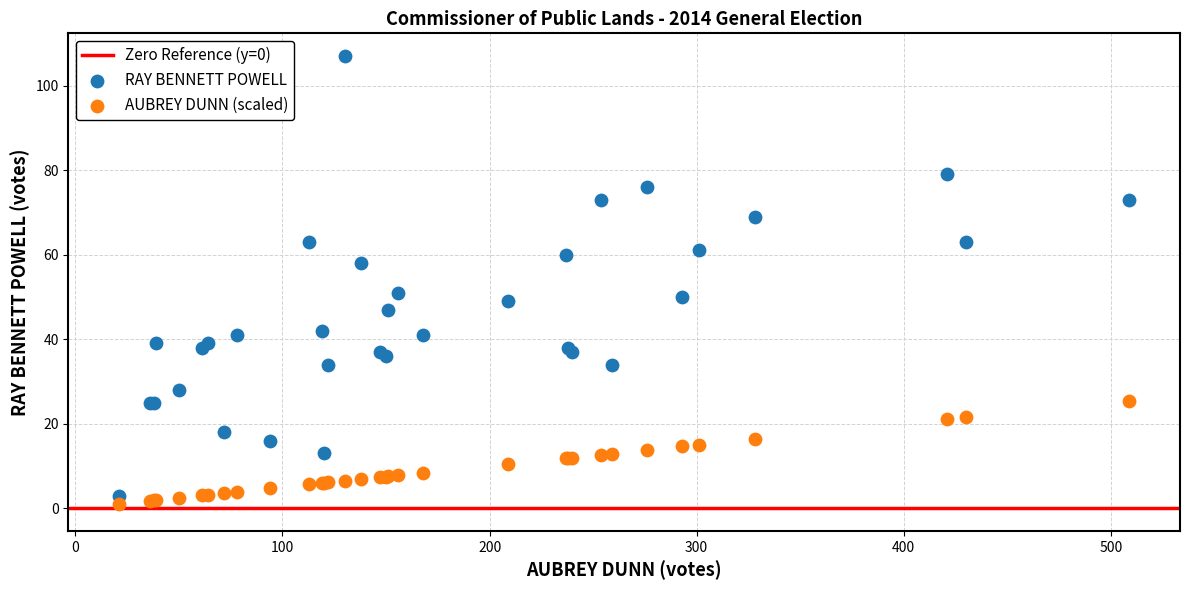

Which series contains the highest Y value?

RAY BENNETT POWELL